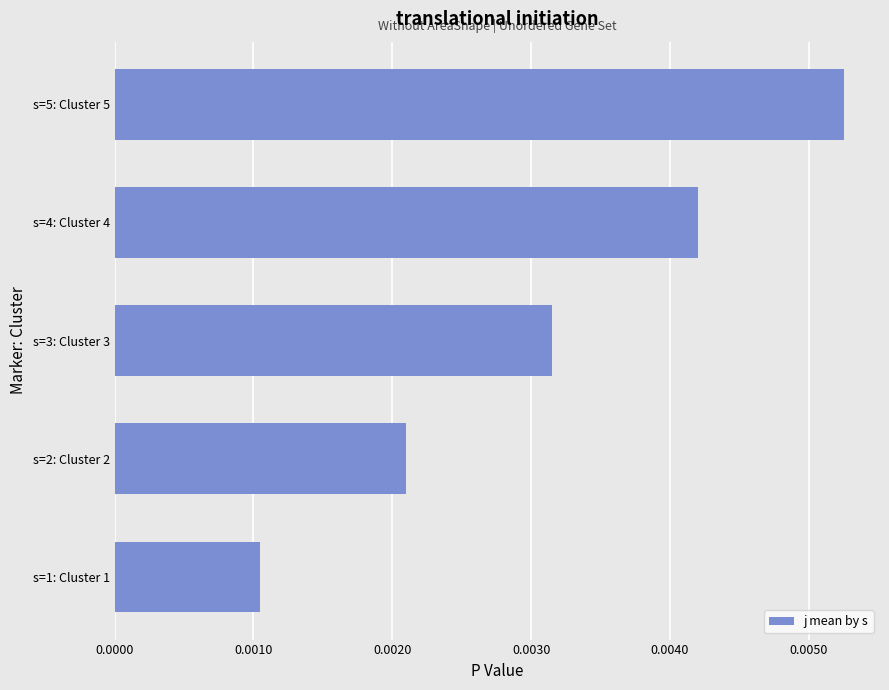

Rank the categories by value from lowest to highest.

s=1: Cluster 1, s=2: Cluster 2, s=3: Cluster 3, s=4: Cluster 4, s=5: Cluster 5